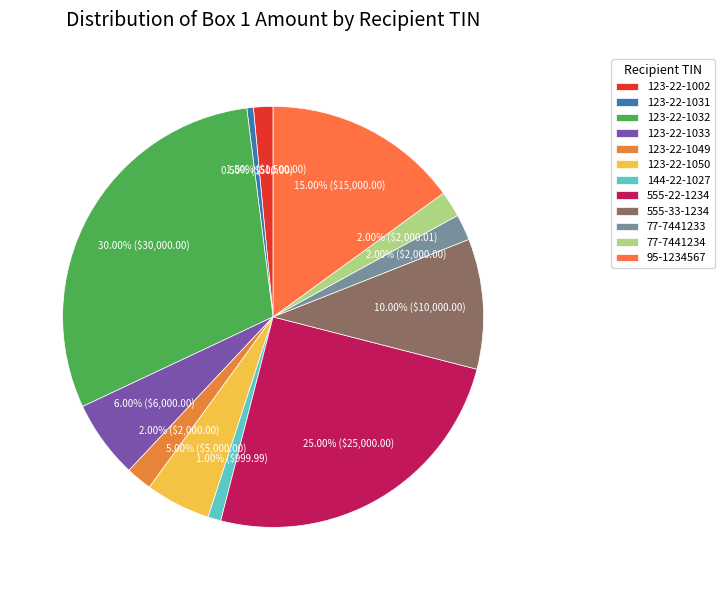

Which slice is the largest?

123-22-1032